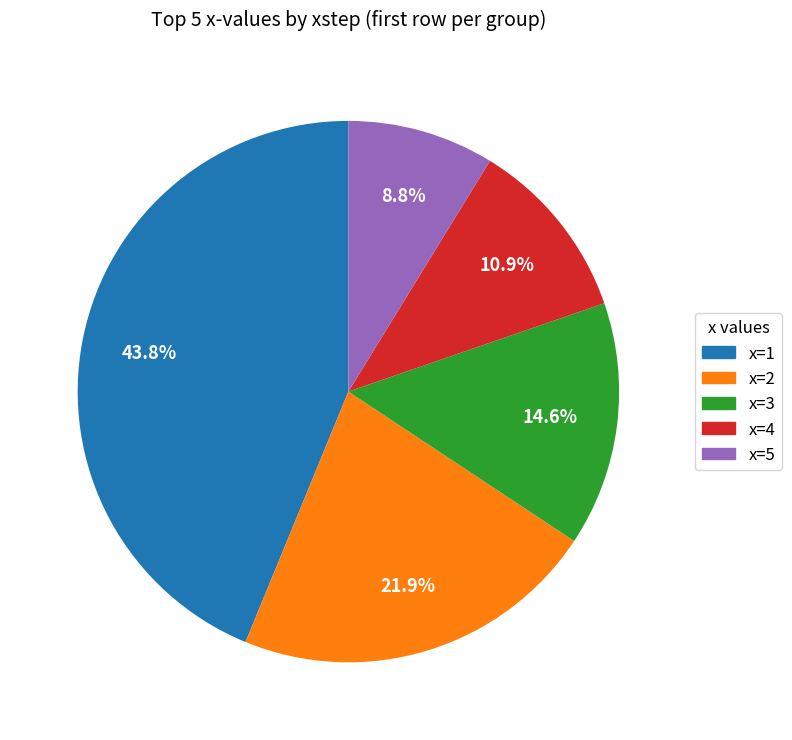

Which has a higher value, x=5 or x=4?

x=4